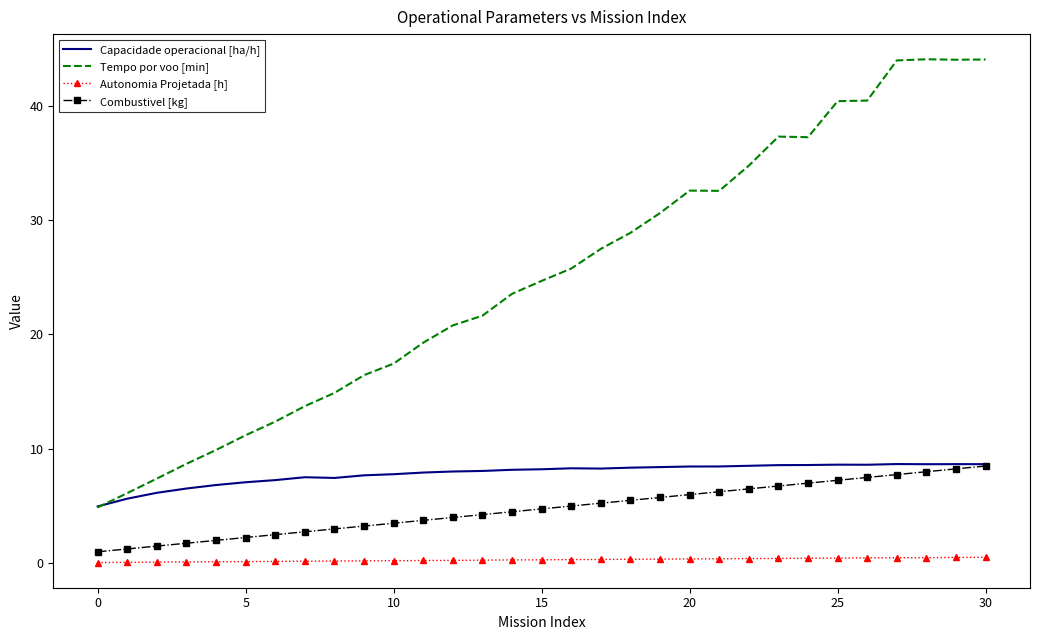

What is the minimum value for Tempo por voo [min]?

4.9